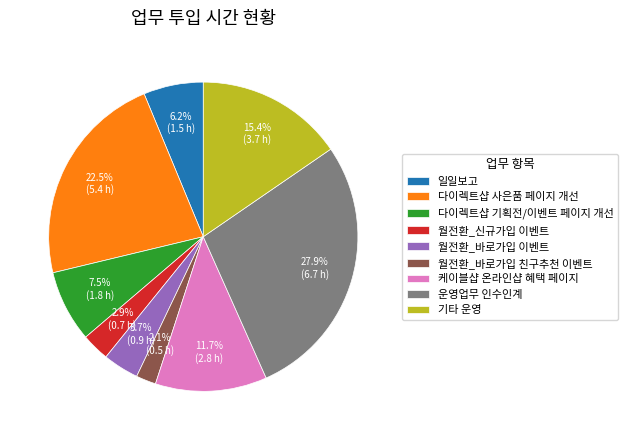

Does any single category account for the majority?

No